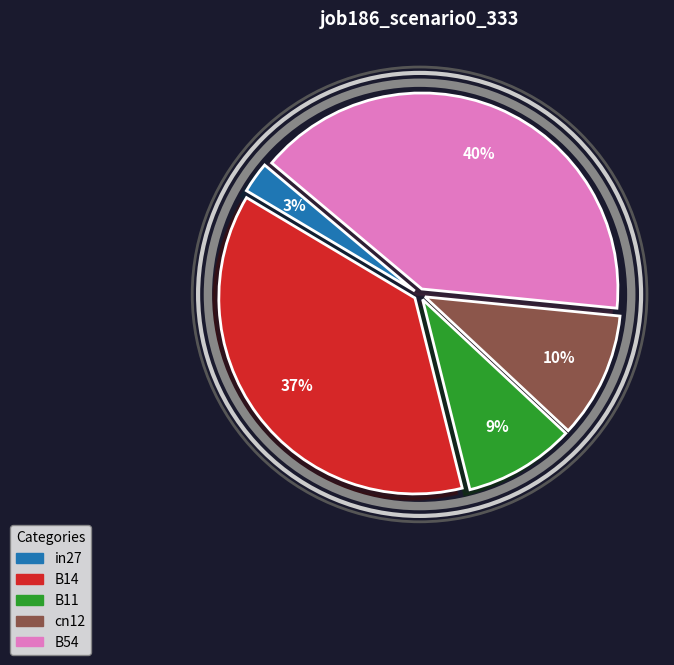

Rank the categories by value from lowest to highest.

in27, B11, cn12, B14, B54